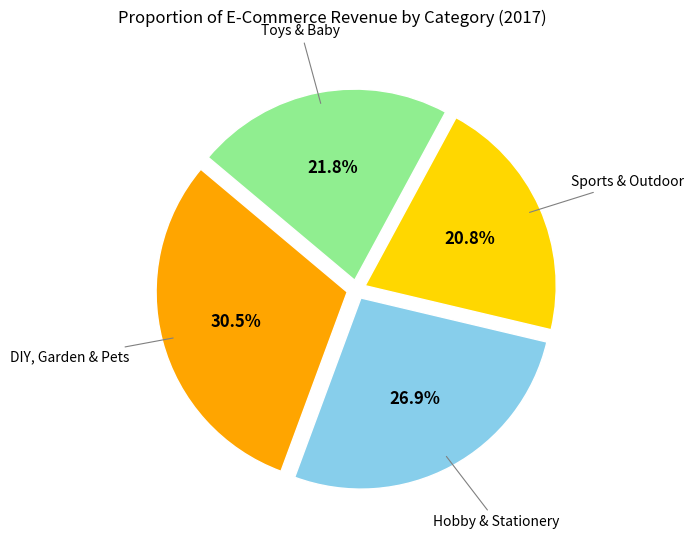

Is there a majority slice in this chart?

No